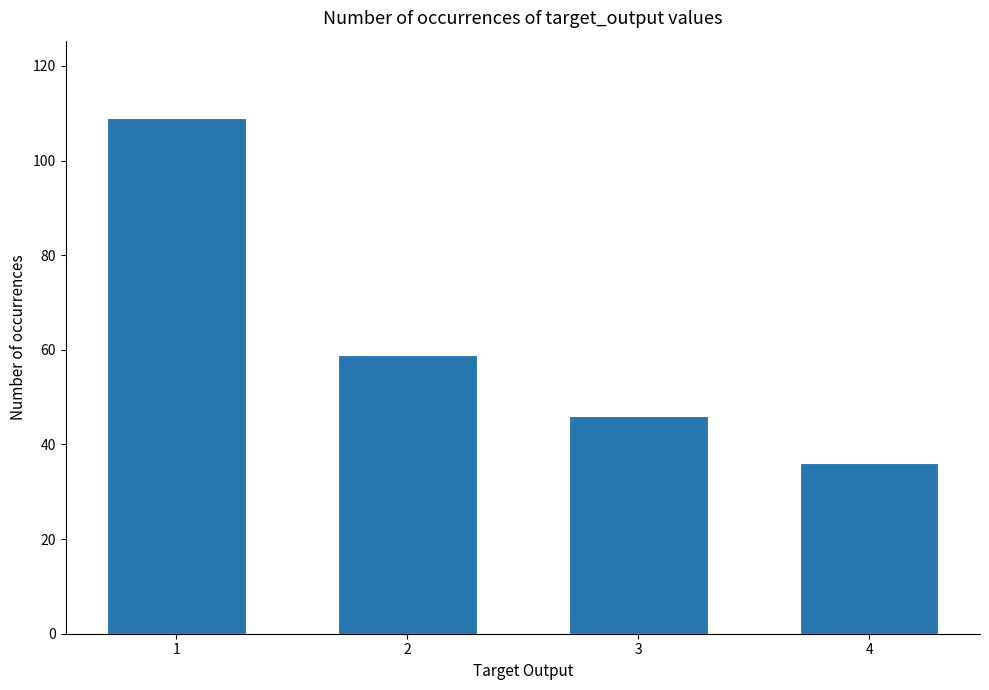

How many data points are less than 59?

2